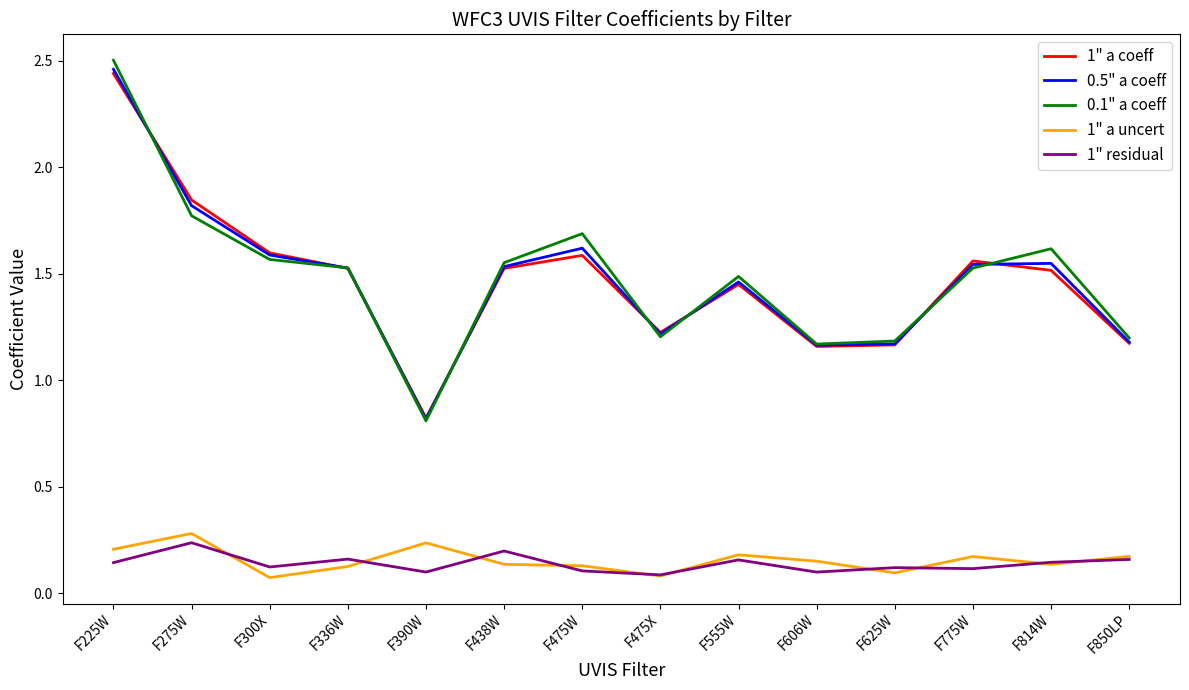

What position from the right is F625W?

4